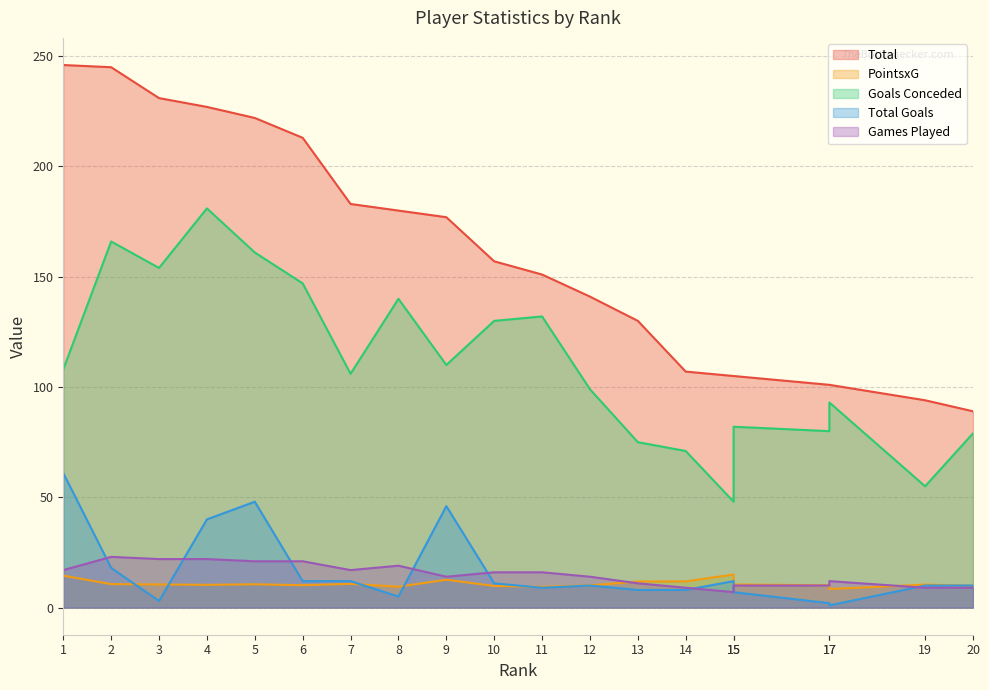

True or false: Total and PointsxG cross at least once.

False